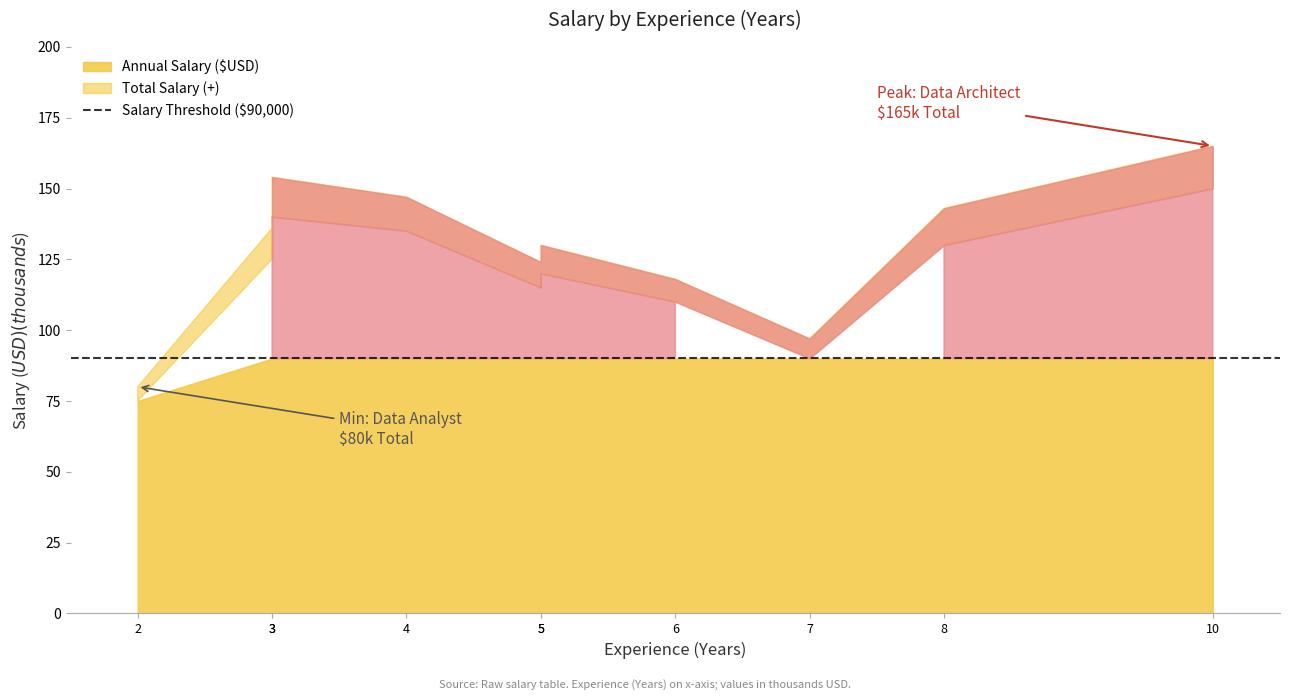

Reading left to right, list all the values displayed in this chart.

Annual Salary ($USD): Data Scientist=120000	Machine Learning Engineer=135000	Data Analyst=75000	Business Intelligence Dev=110000	Data Engineer=125000	Statistician=90000	Data Architect=150000	Research Scientist=130000	AI Specialist=140000	Big Data Engineer=115000
Total Salary (+): Data Scientist=130000	Machine Learning Engineer=147000	Data Analyst=80000	Business Intelligence Dev=118000	Data Engineer=136000	Statistician=97000	Data Architect=165000	Research Scientist=143000	AI Specialist=154000	Big Data Engineer=124000